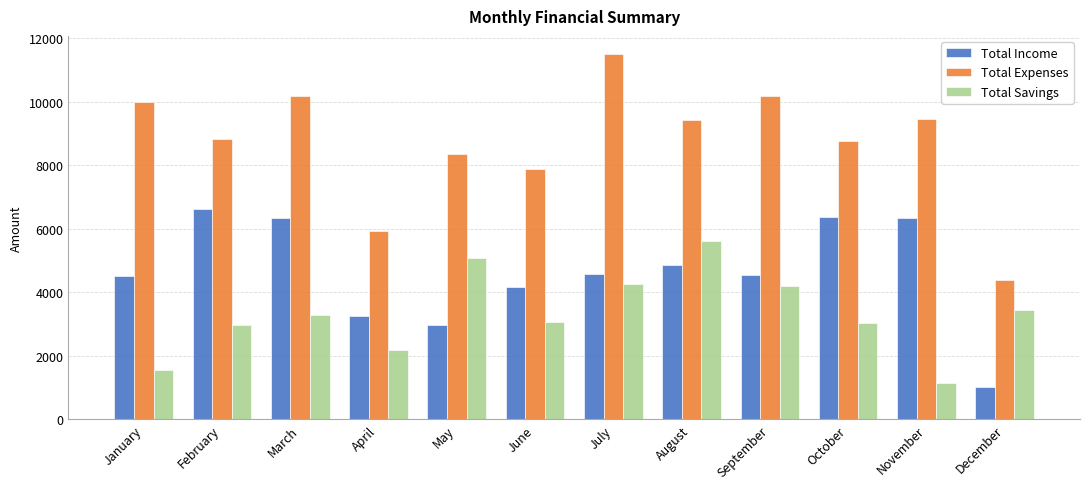

What are all the series names shown in the legend?

Total Income, Total Expenses, Total Savings